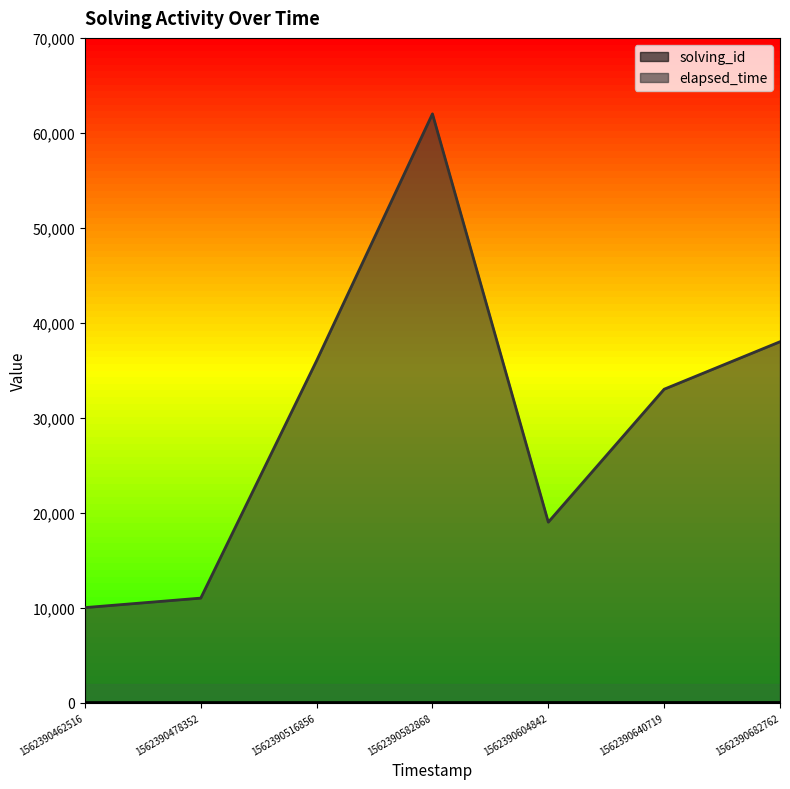

Which series has the largest total across all categories?

elapsed_time